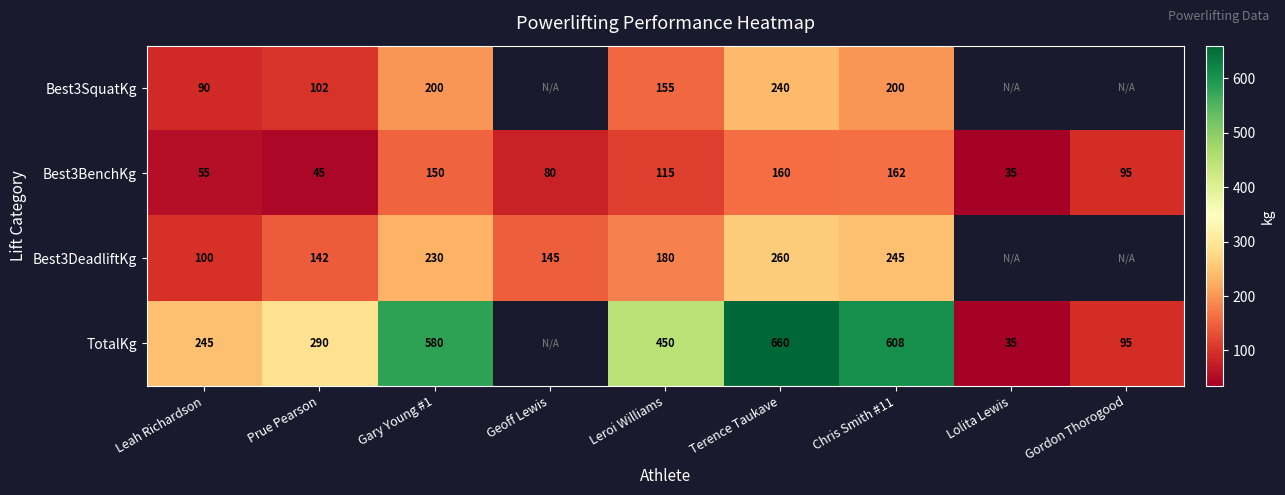

Is it true that TotalKg equals 311.0 at Leroi Williams?

False